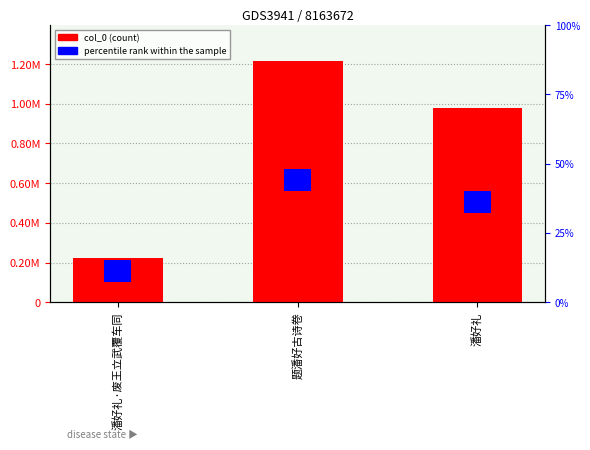

What is the difference between the col_0 values at 潘好礼 and 潘好礼·废王立武覆车同?

752472.0